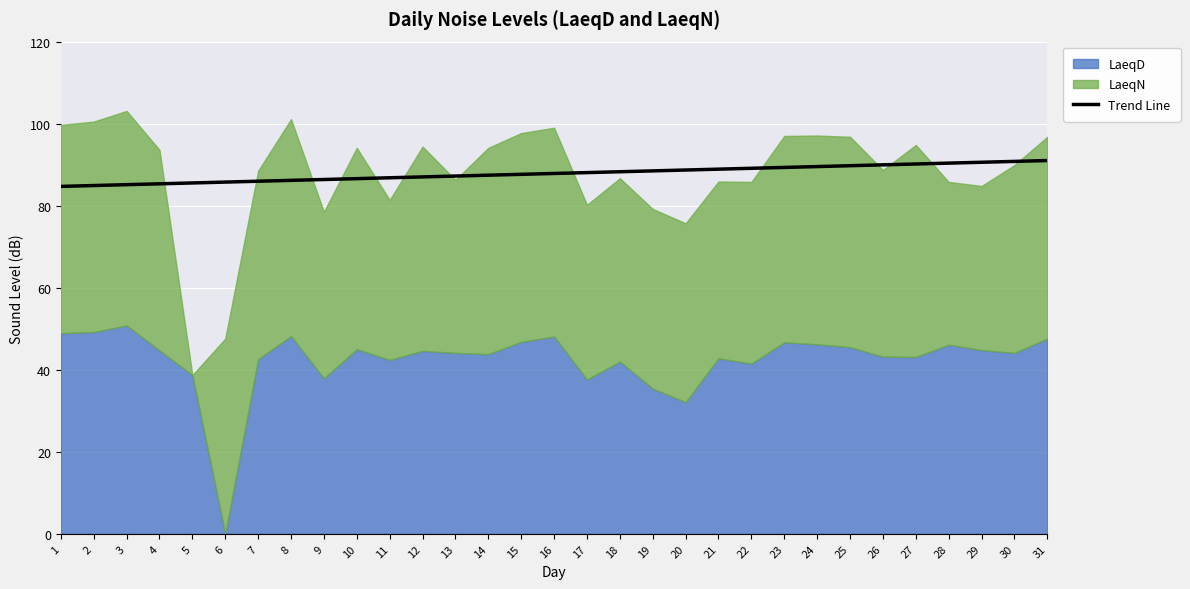

True or false: Trend Line has a value of 37.2 at 13.

False